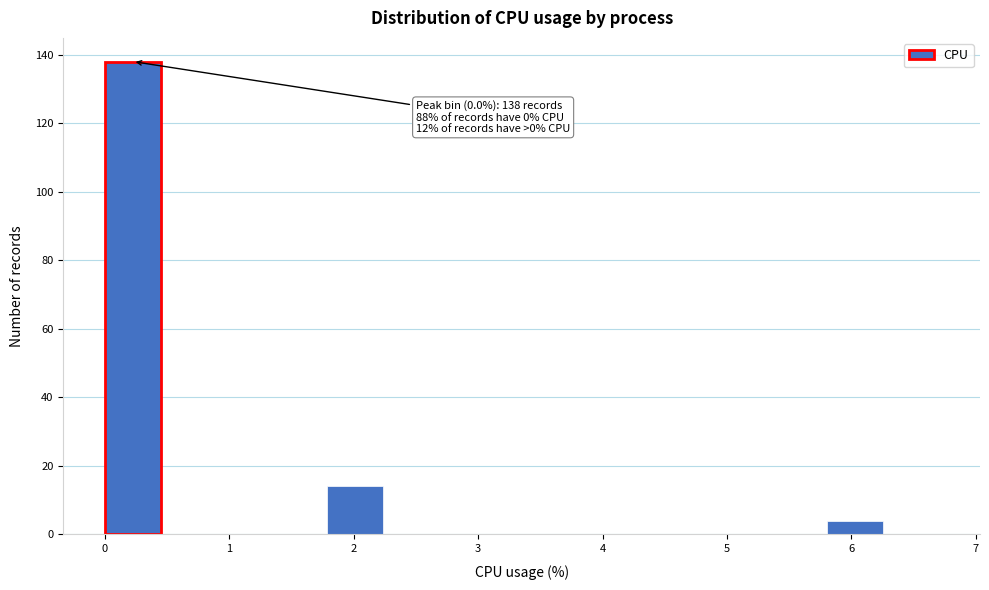

Which range on the x-axis has the tallest bar?

0.0 to 0.4